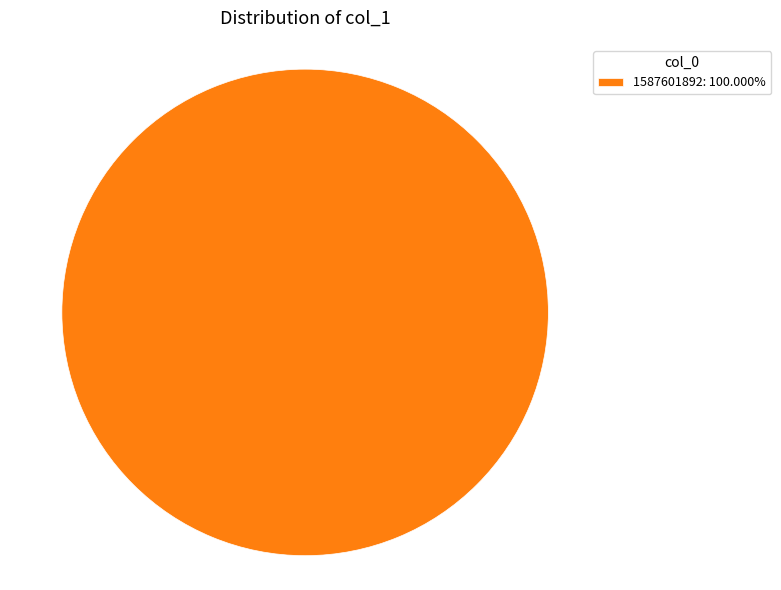

Is there any slice that represents more than half of the pie?

Yes